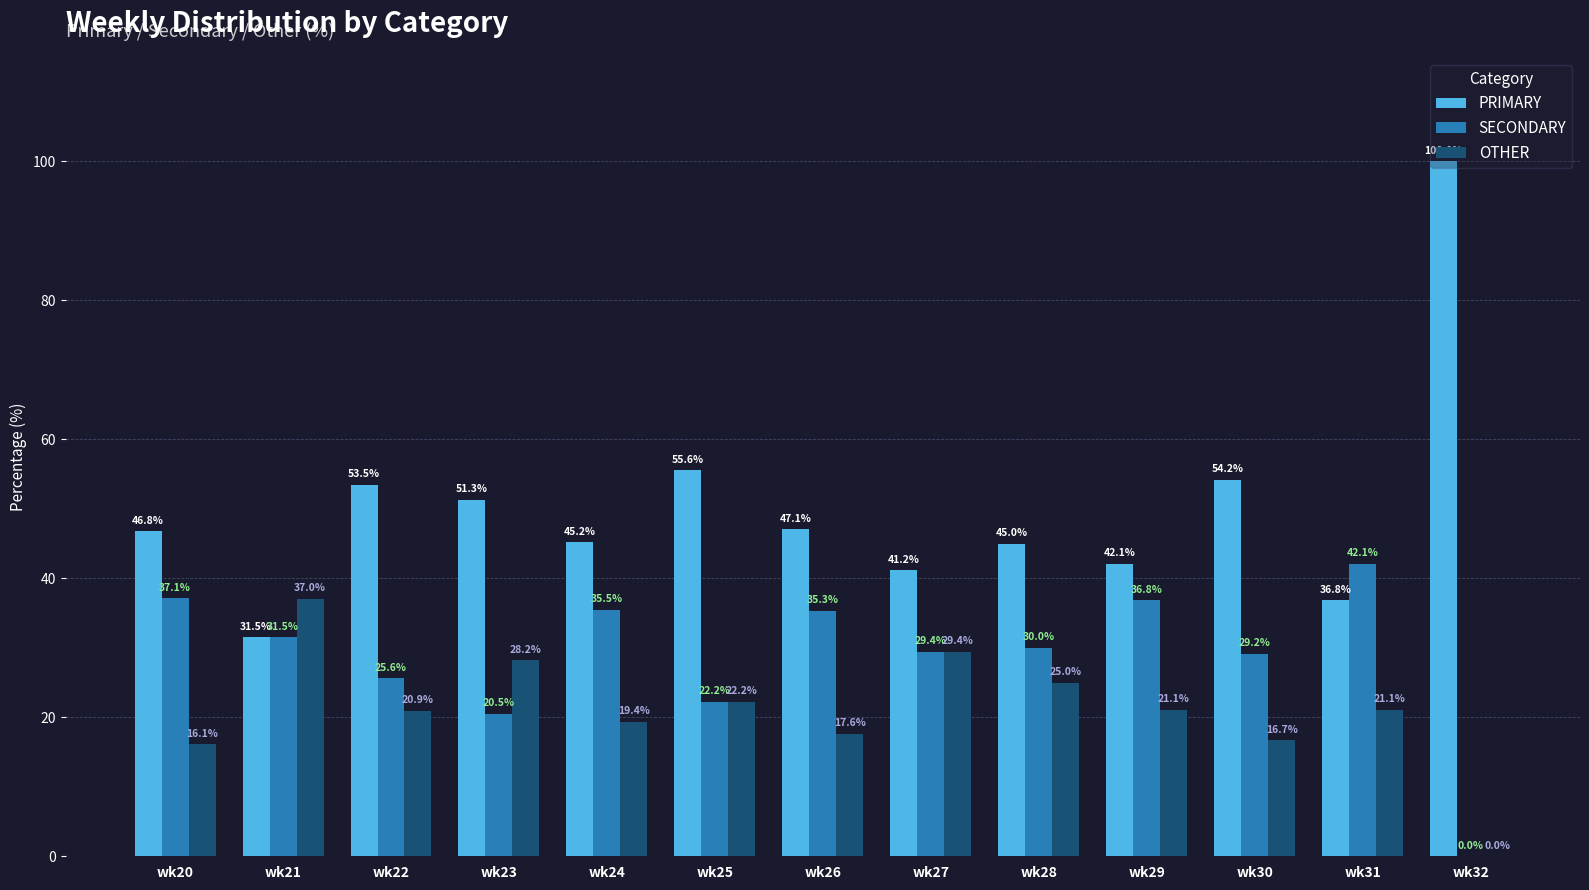

What is the sum of the PRIMARY values at wk20 and wk22?

100.3